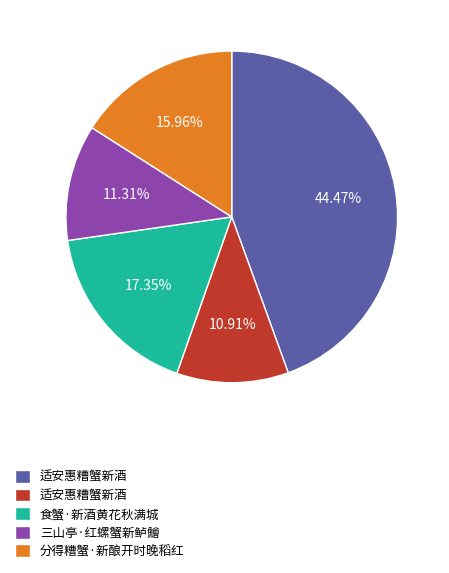

Is there any slice that represents more than half of the pie?

No